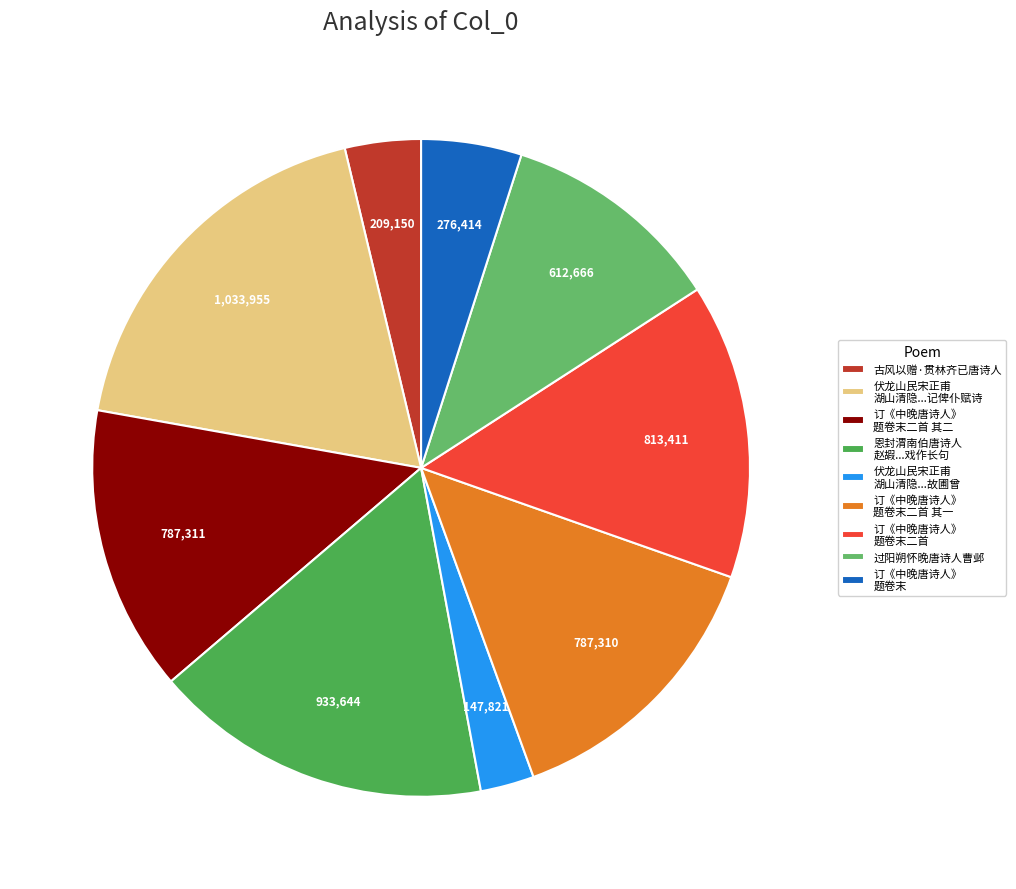

Which category has the smallest portion of the pie?

伏龙山民宋正甫 湖山清隐...故圃曾